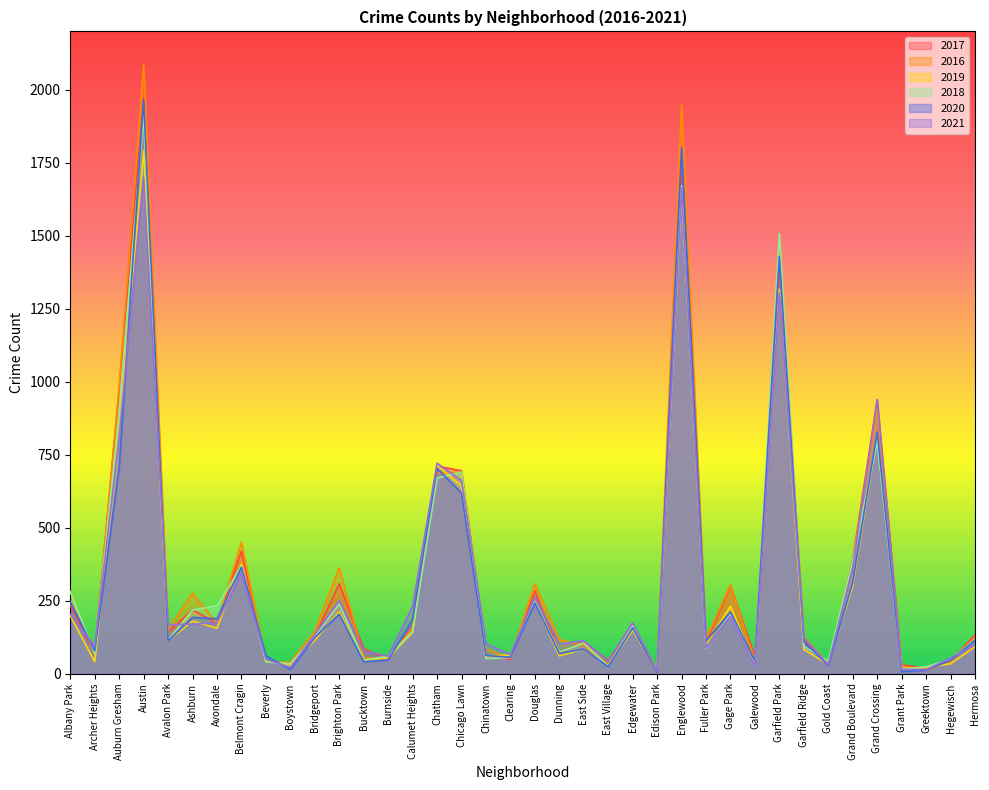

How many intersections are there between 2016 and 2017?

12